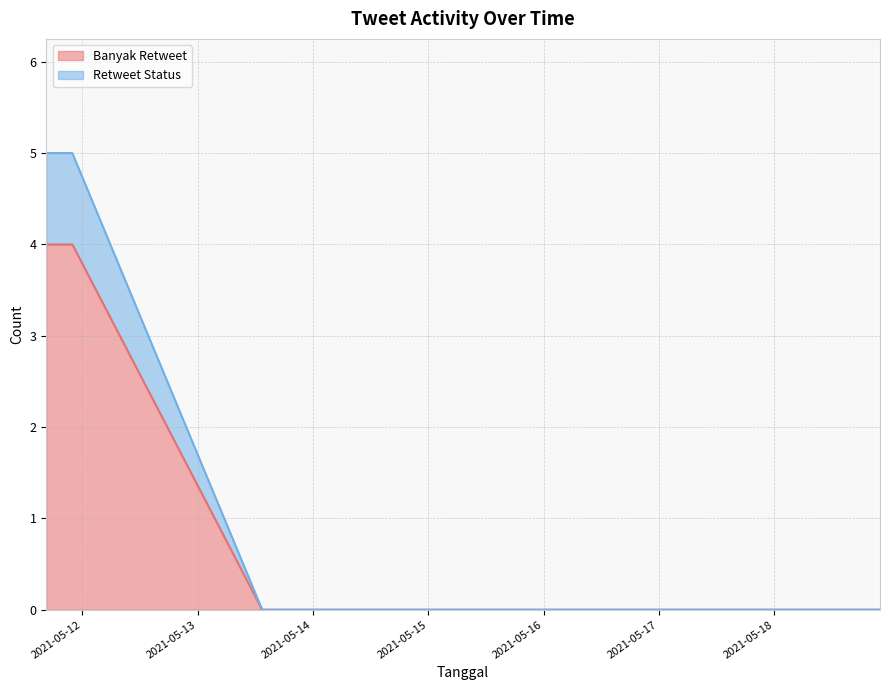

Is the value of Retweet Status at 2021-05-11 16:32:19 greater than the value of Banyak Retweet at 2021-05-11 21:53:13?

No